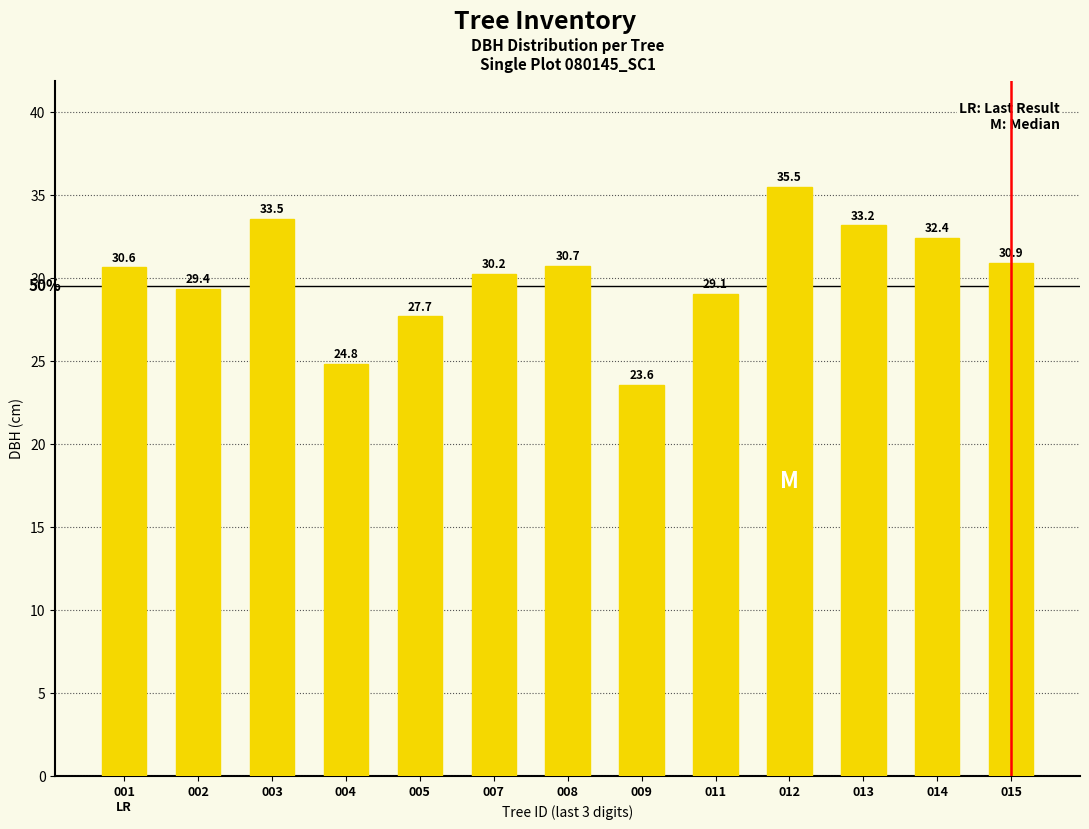

At which label is the value closest to 29?

011